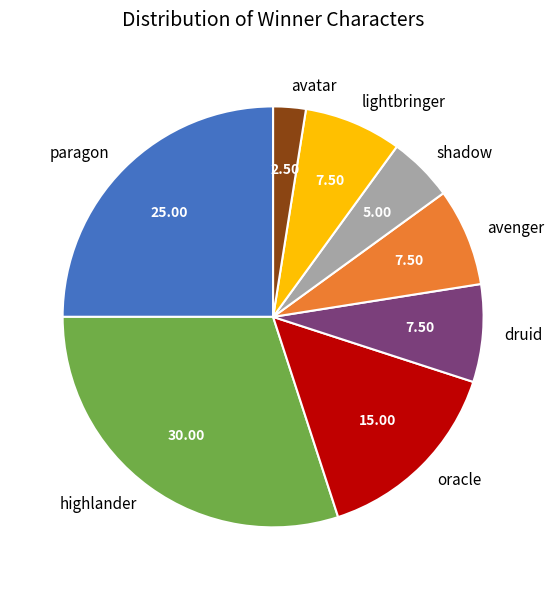

What is the ratio of the value at paragon to the value at lightbringer?

3.3